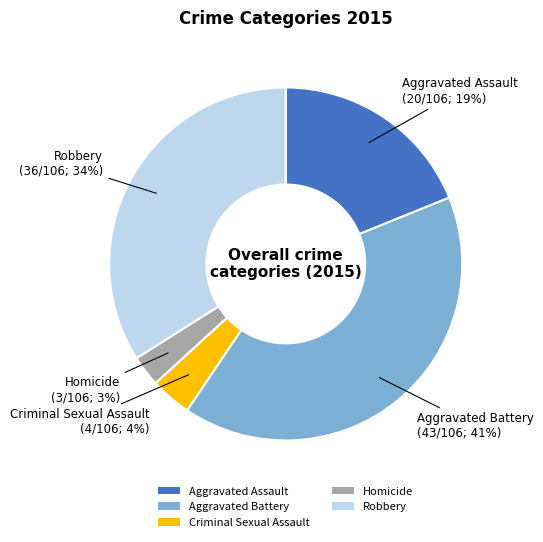

How many segments does this pie chart have?

5